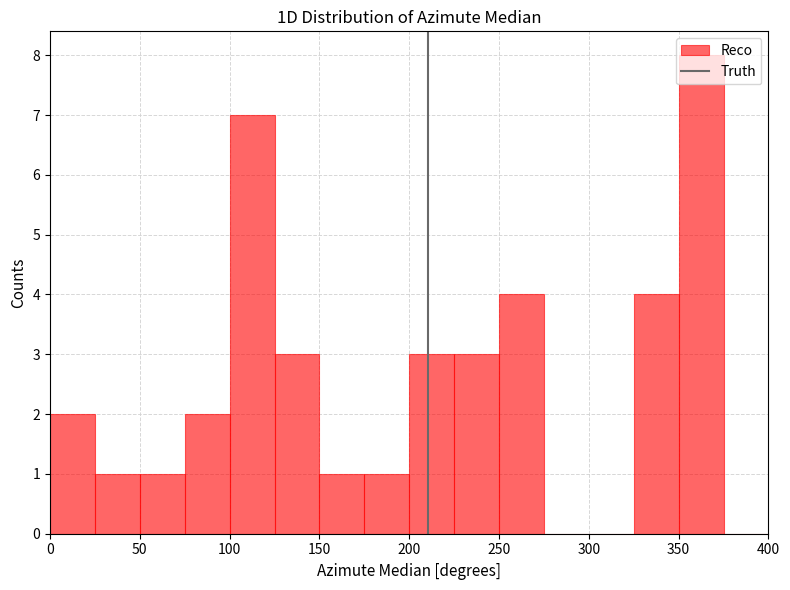

Over which range of the x-axis is the bar tallest?

350 to 375